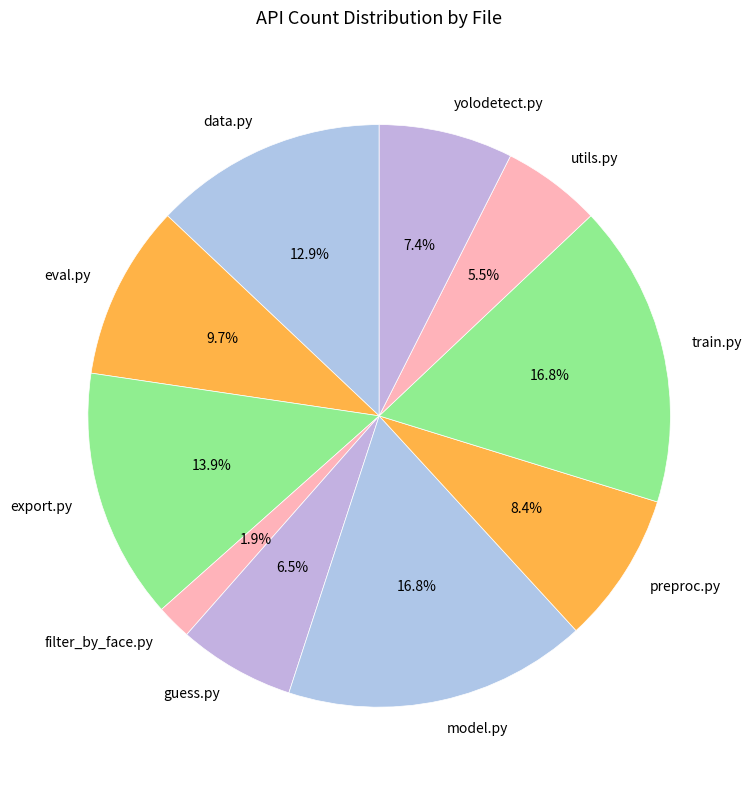

To the nearest percent, what is the combined percentage of utils.py and filter_by_face.py?

7%